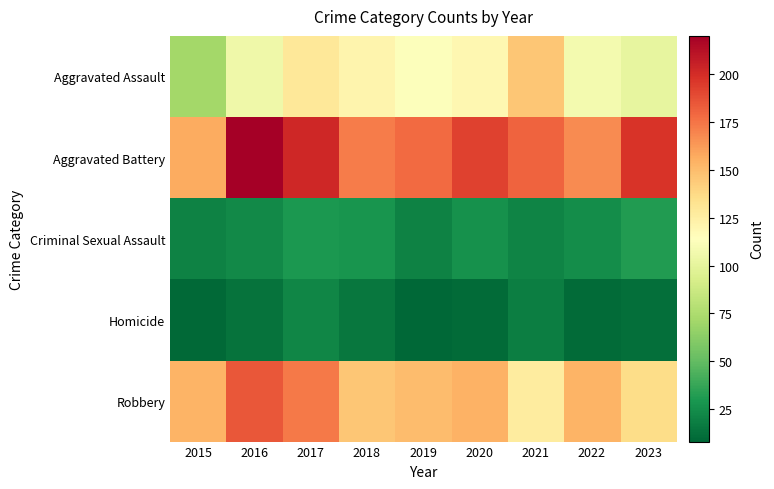

What is the spread (max minus min) of values at 2018?

157